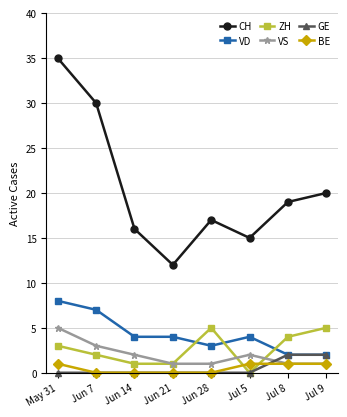

At which category is the sum across all series the highest?

May 31